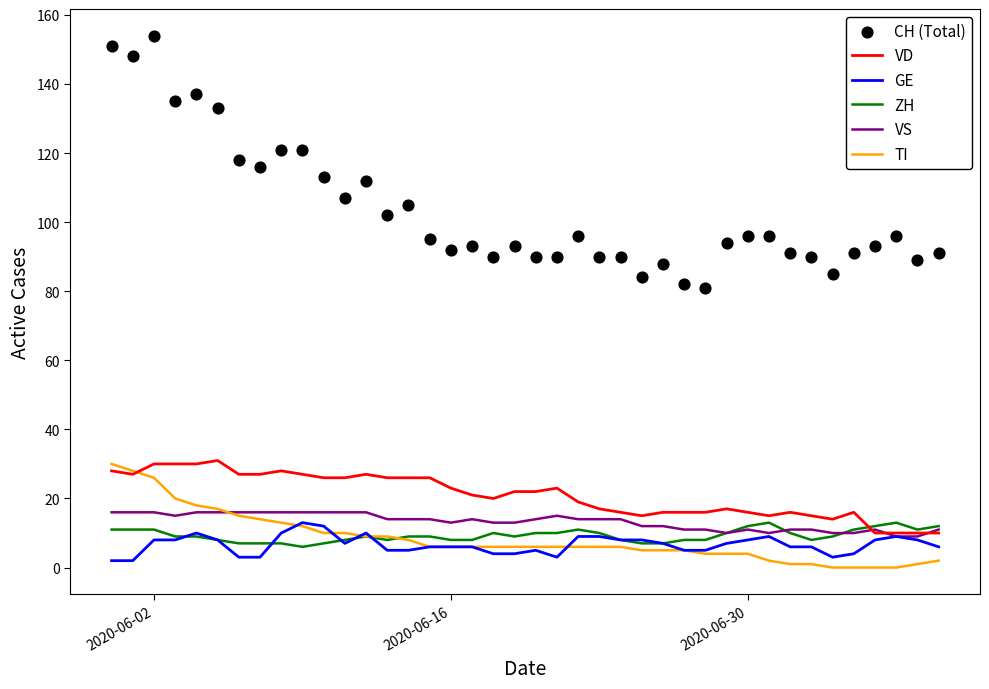

Which series has the largest Y range (max minus min)?

CH (Total)